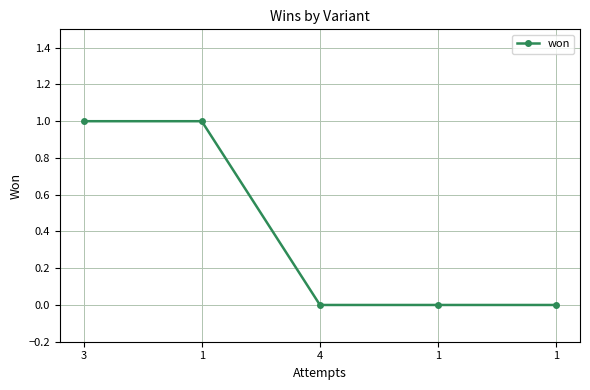

The chart shows a value of 1 at 1. True or false?

False